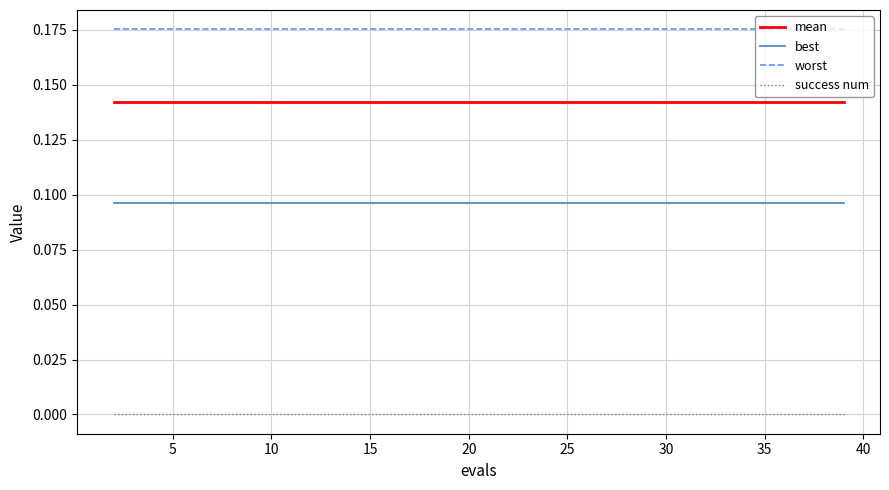

List the series in order of their overall mean, lowest first.

success num, best, mean, worst